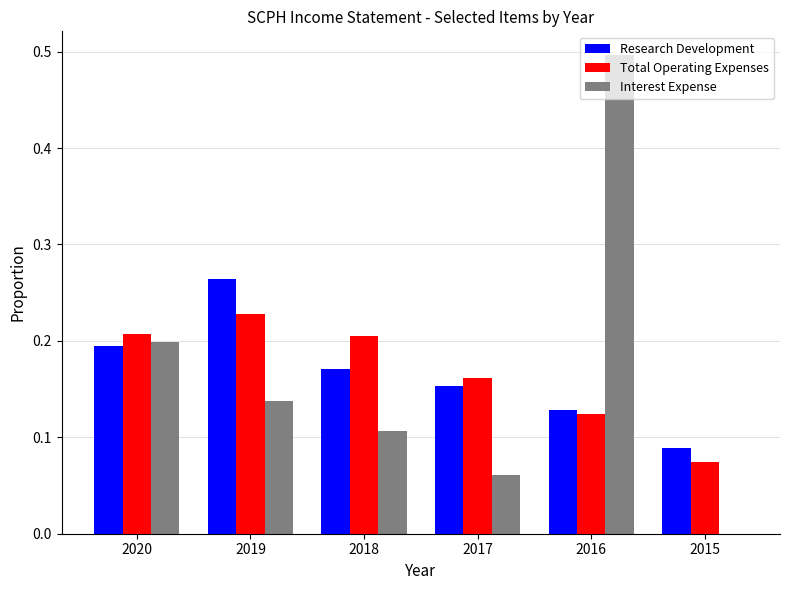

The Interest Expense series shows 0.5 at 2016. True or false?

True